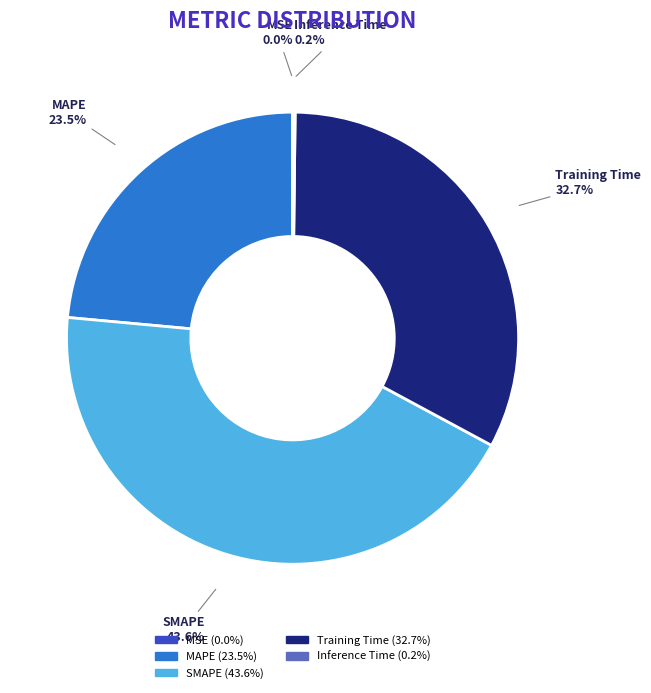

Which has a higher value, Training Time or MAPE?

Training Time